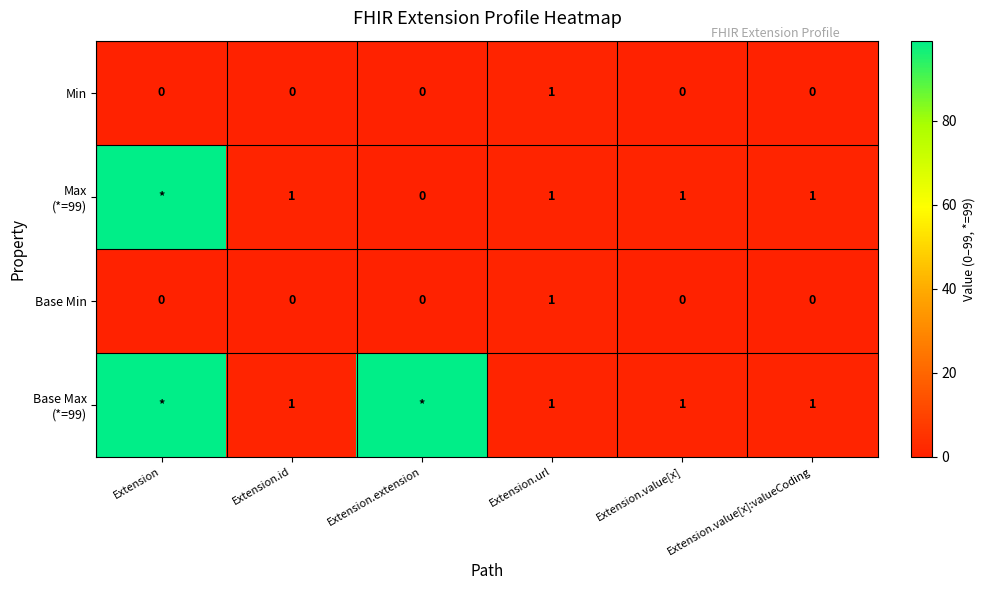

What is the total value across all series at Extension.id?

2